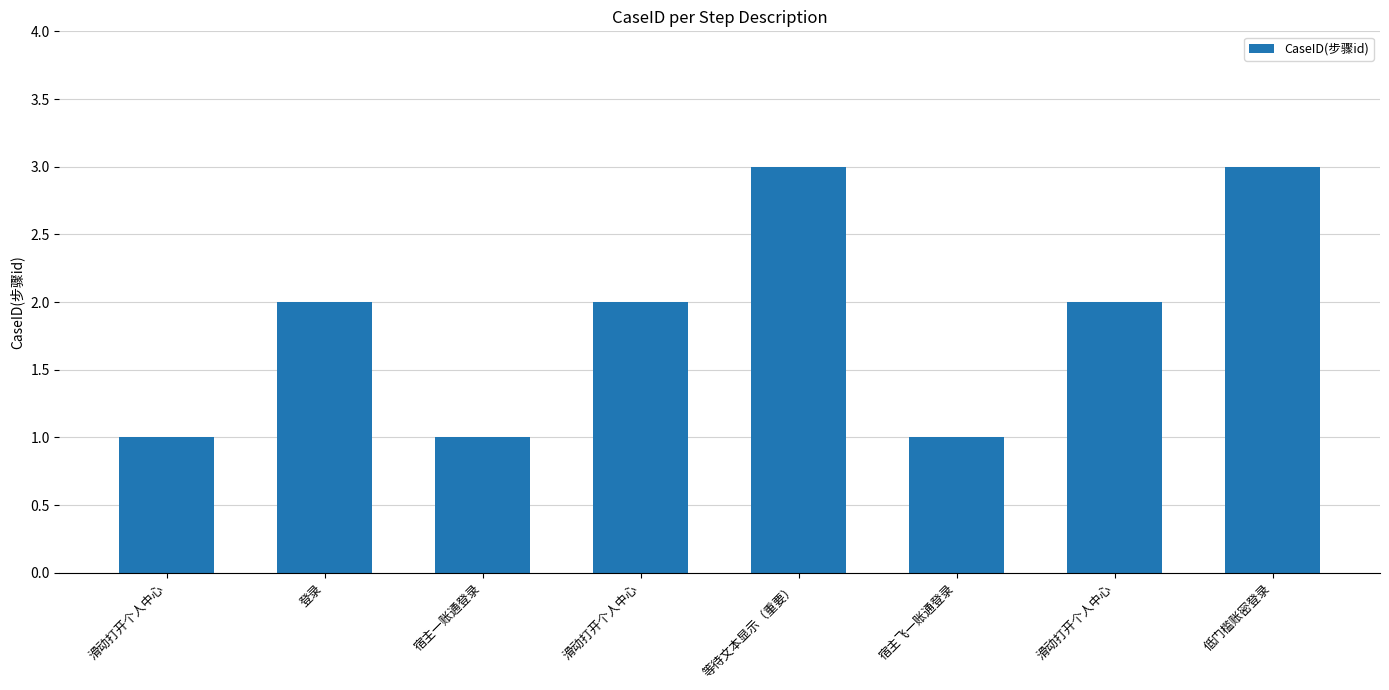

Are the bars grouped side by side (vs. stacked)?

No